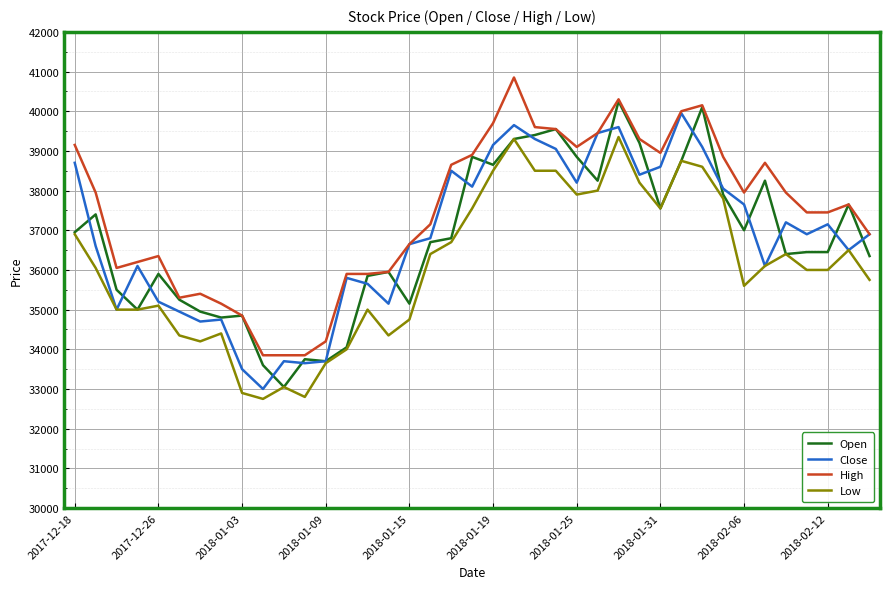

True or false: Low and High intersect in this chart.

False